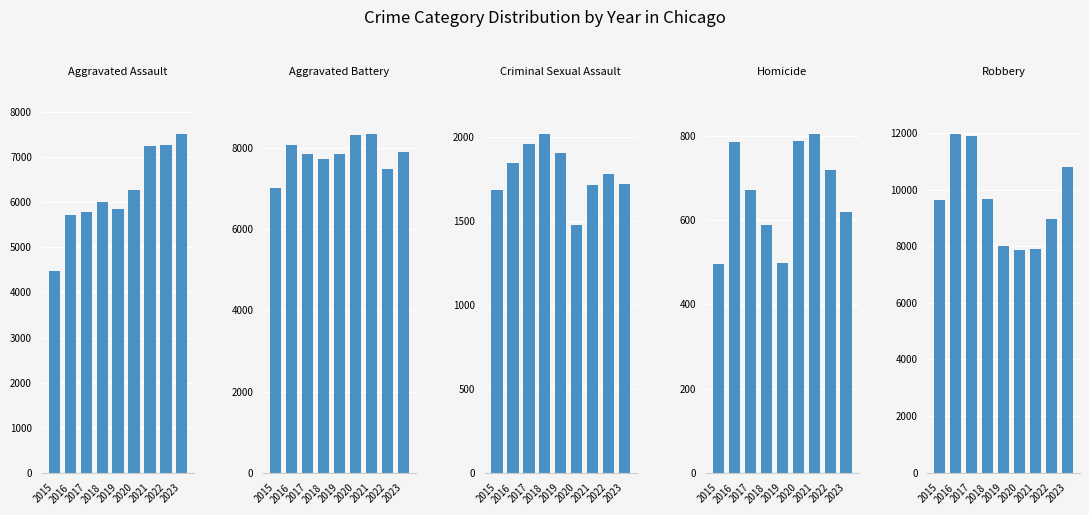

Which category has the lowest value across all series?

2015